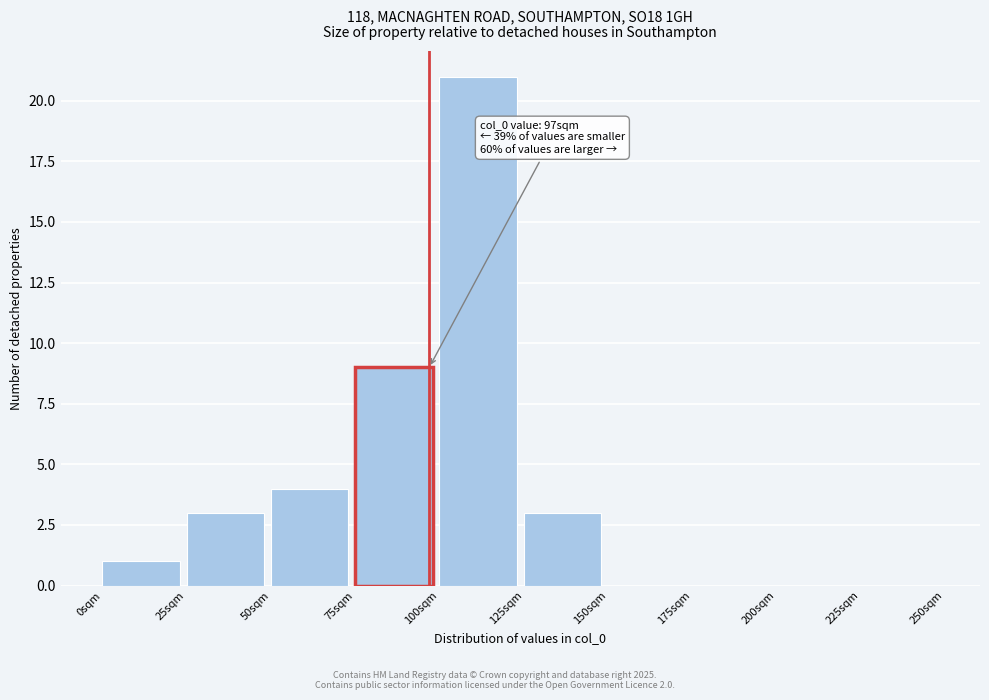

Over which range of the x-axis is the bar tallest?

100 to 125